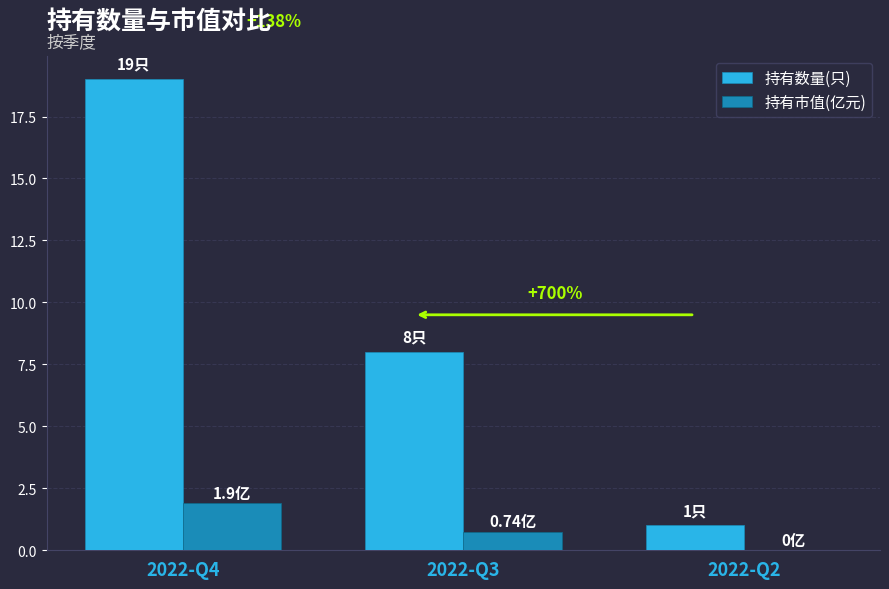

How many groups of bars are there?

3